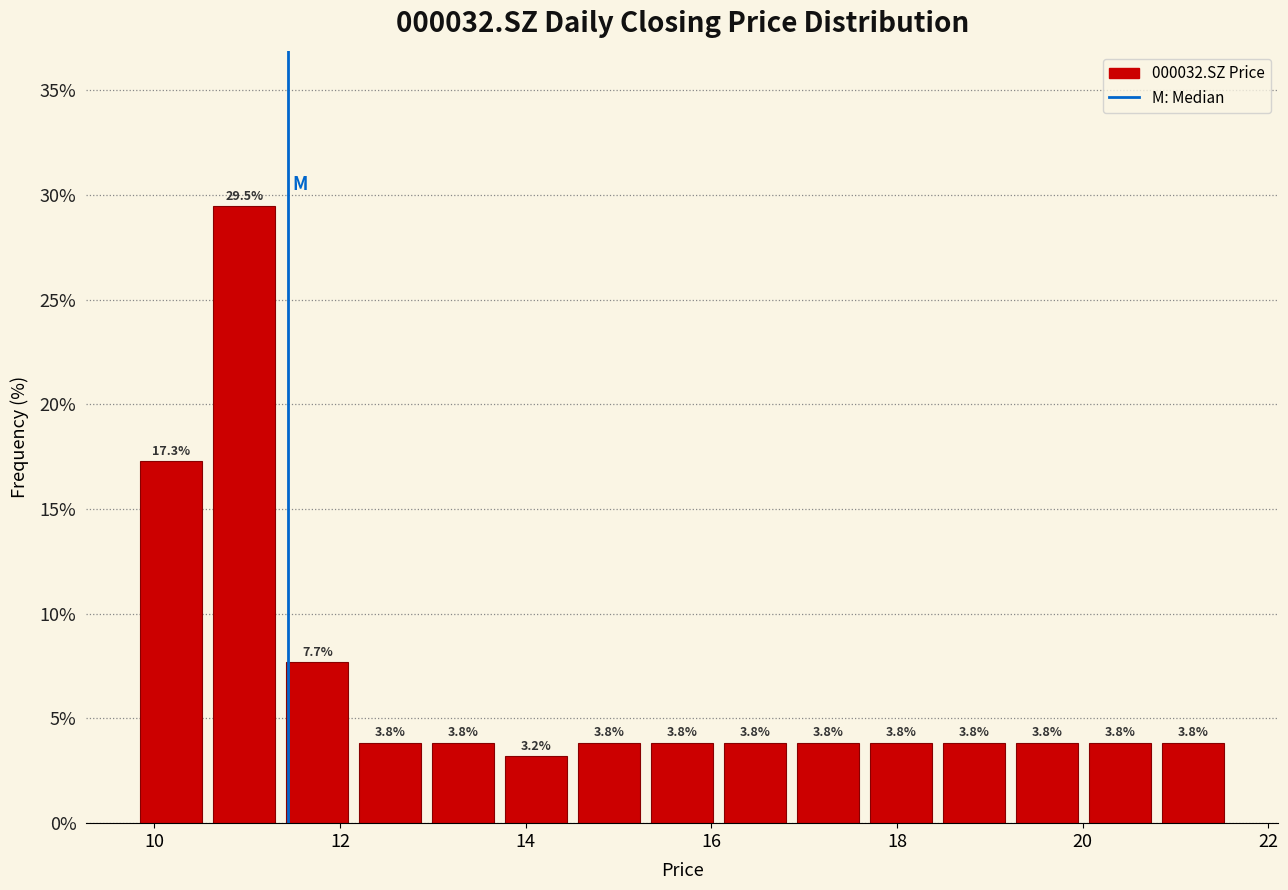

Around what value on the x-axis is the tallest bar? Give the approximate position of its centre, as read against the axis.

11.0